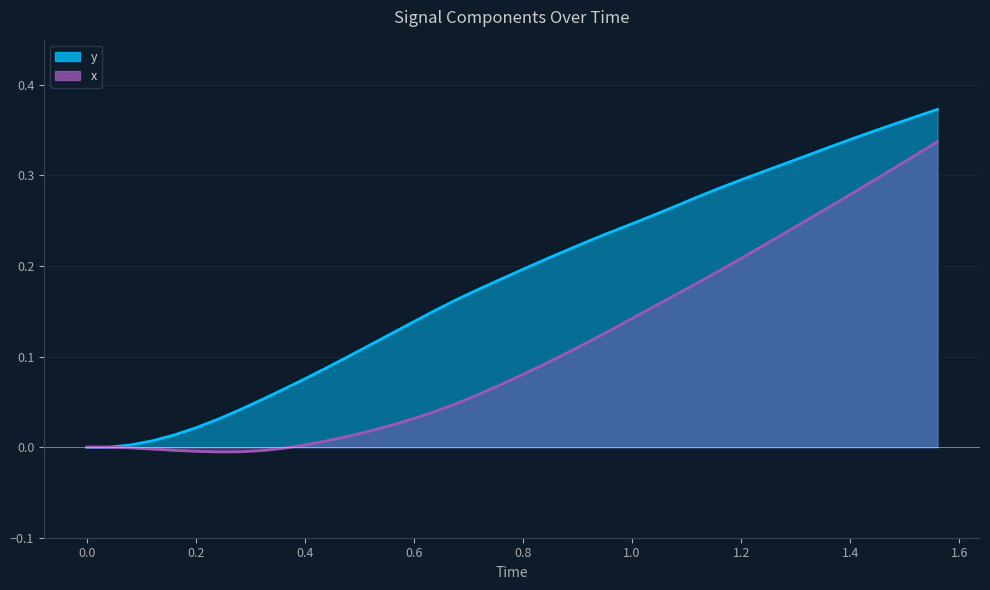

Does the chart have visible grid lines?

Yes